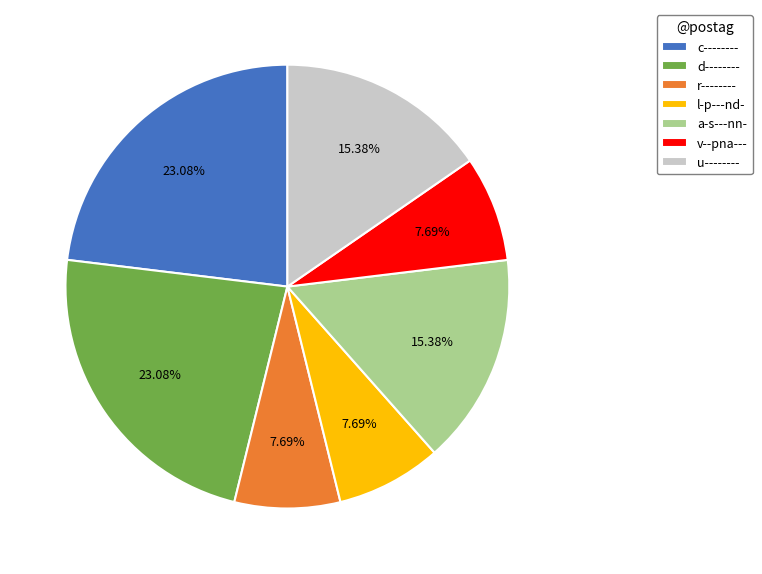

What is the ratio of the value at u-------- to the value at l-p---nd-?

2.0